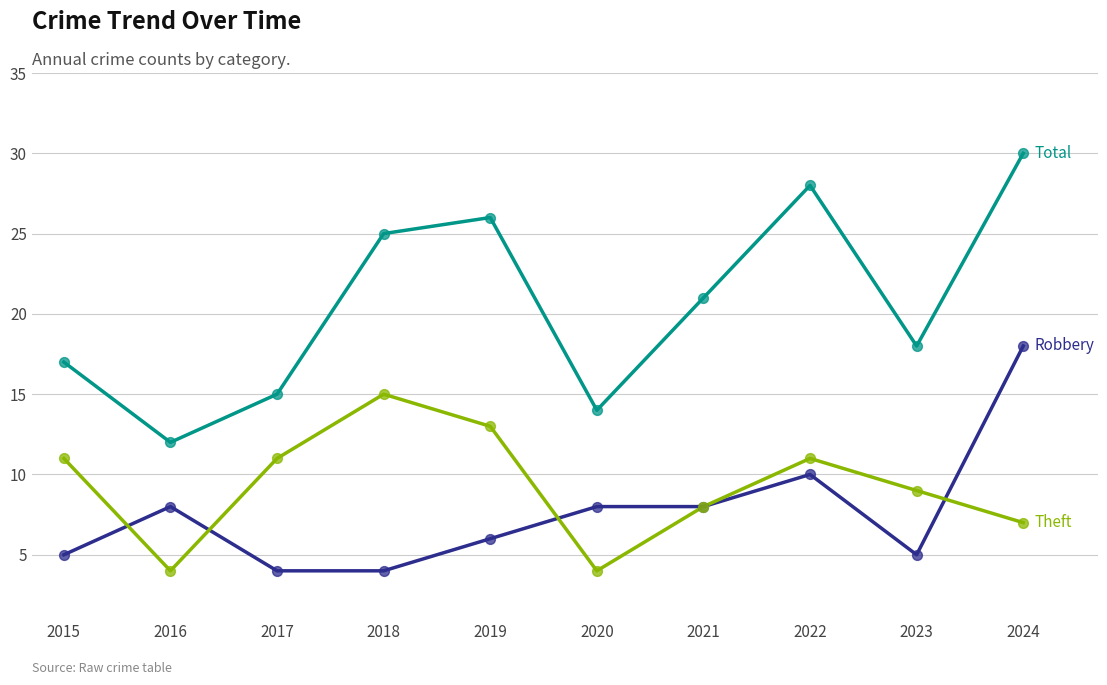

What is the difference between the highest and lowest values at 2021?

13